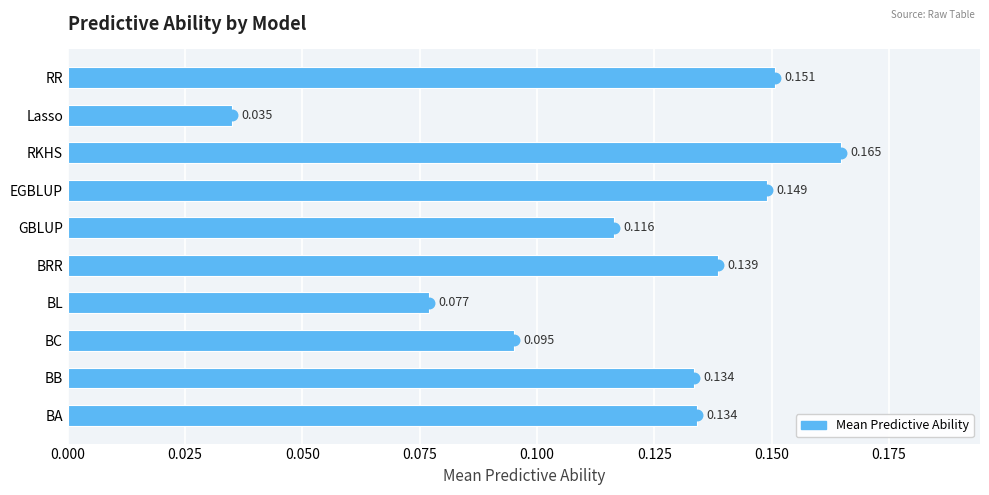

Which has a higher value, BRR or BL?

BRR